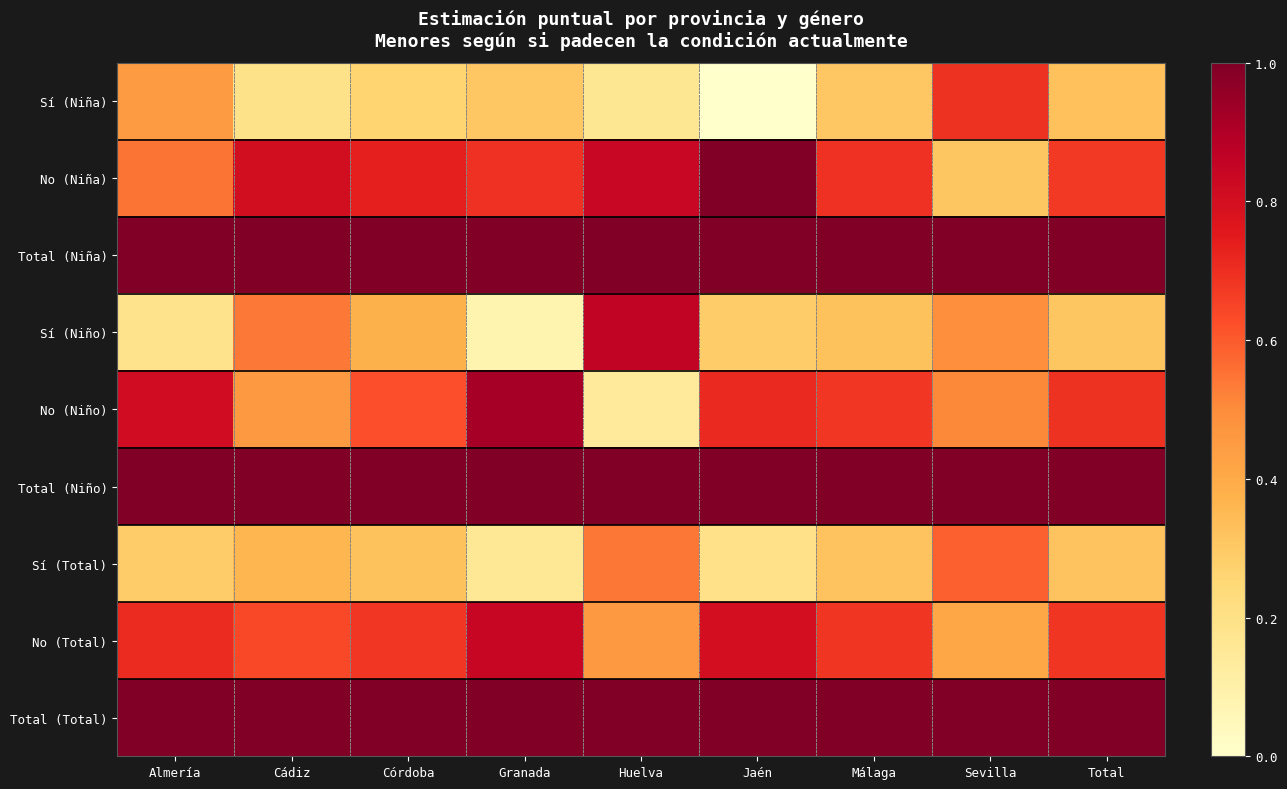

How many data points does each series have?

9